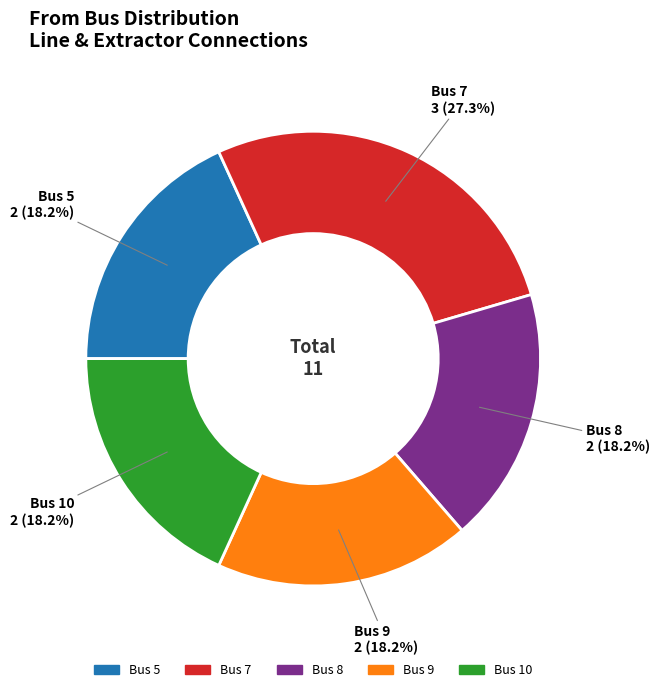

Count the number of slices in the pie.

5